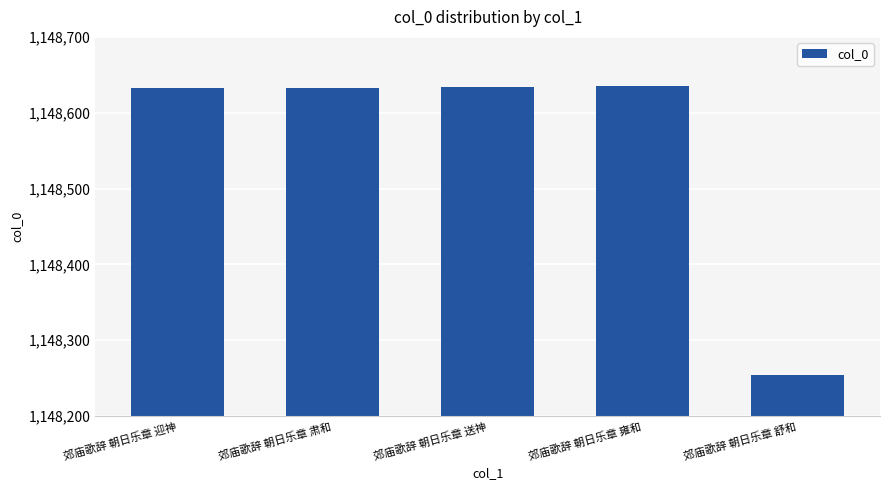

What is the sum of the values at 郊庙歌辞 朝日乐章 肃和 and 郊庙歌辞 朝日乐章 迎神?

2297265